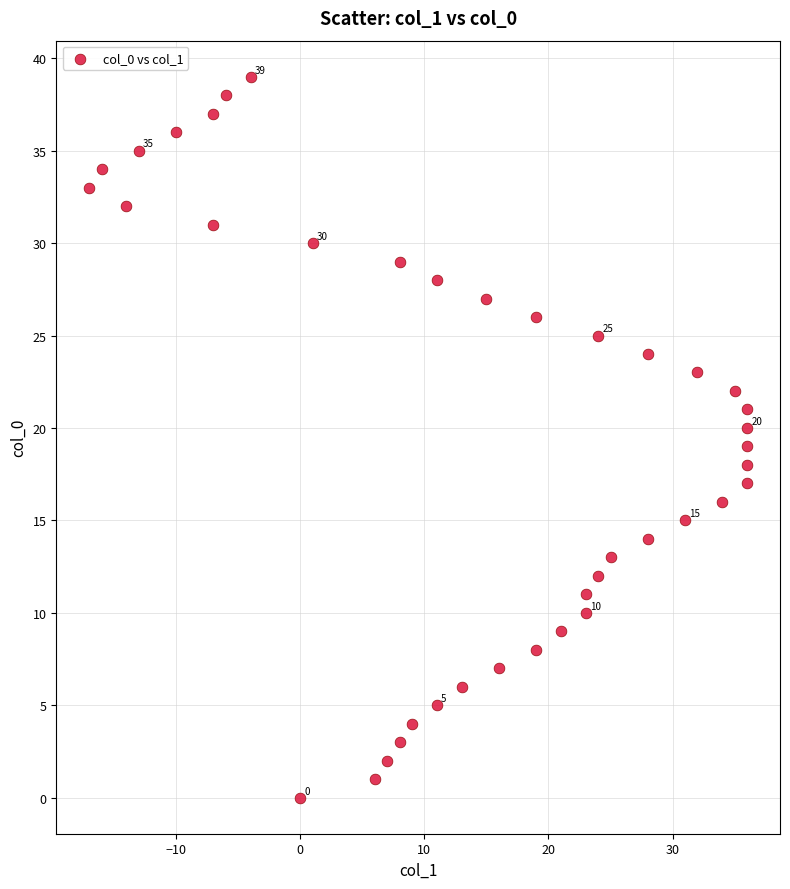

What is the range of X values (max minus min)?

53